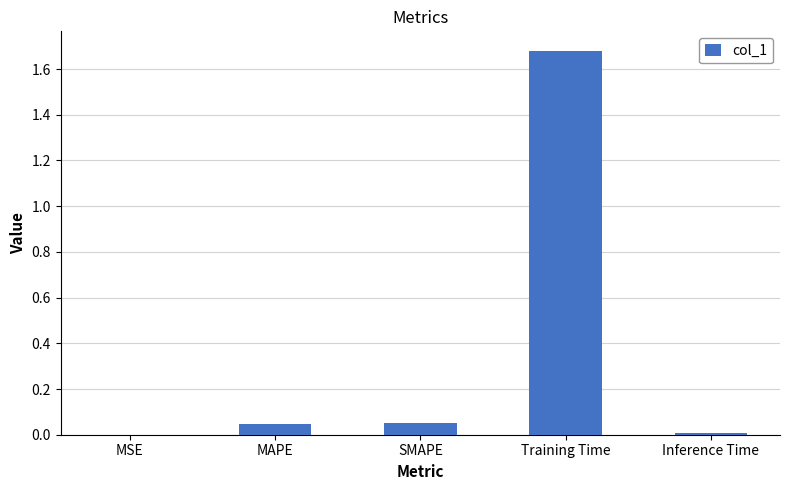

What is the average value?

0.4